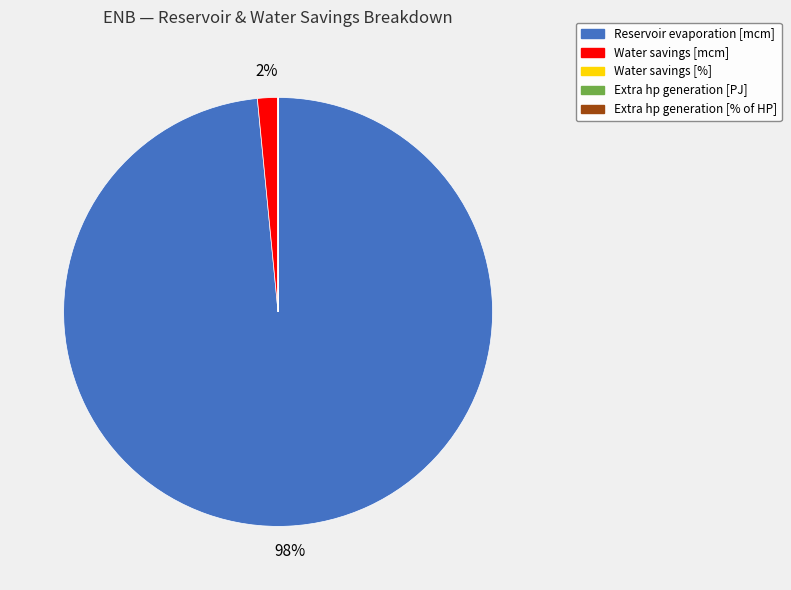

Is it true that Water savings [mcm] is 2% of the pie?

True